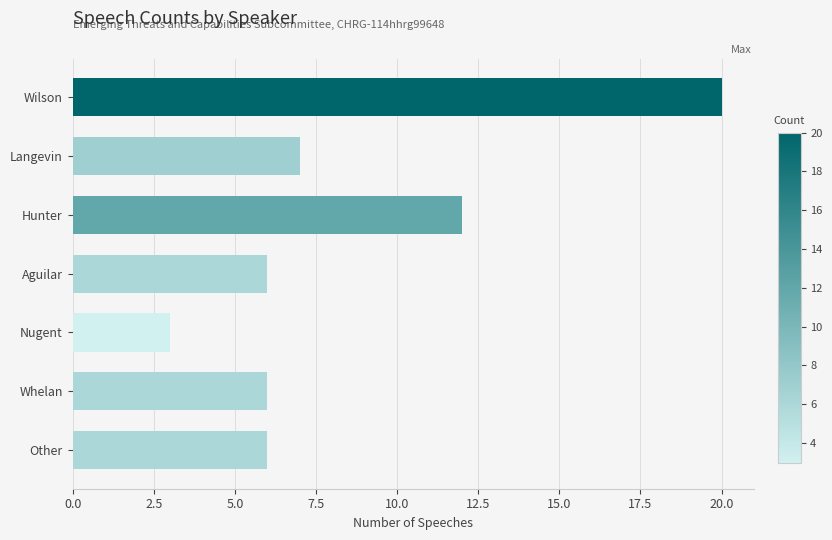

What is the approximate value at Langevin, to the nearest 10?

10